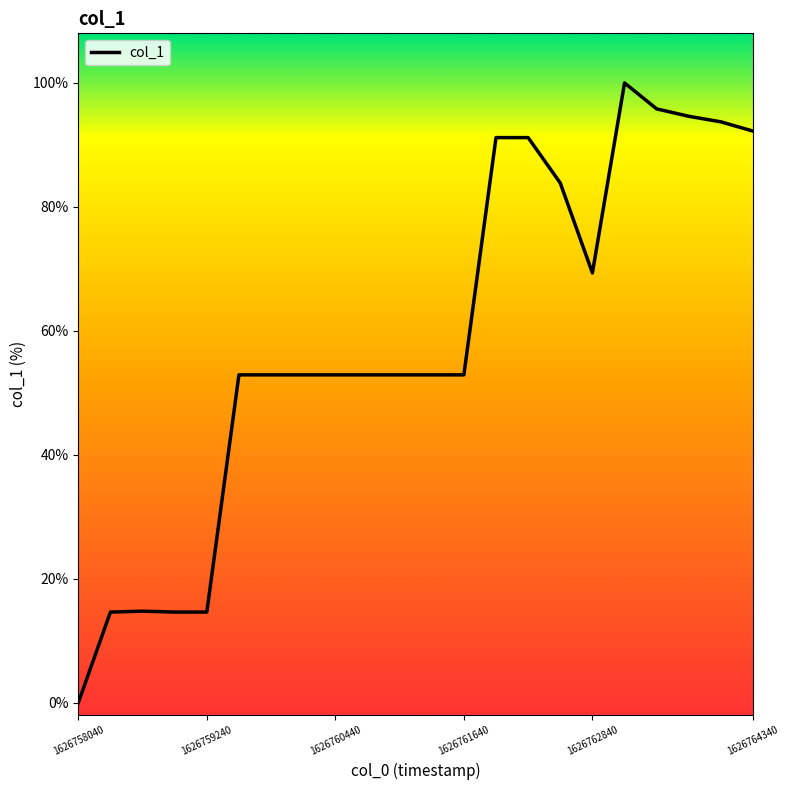

At which category does the chart reach its peak across all series?

17